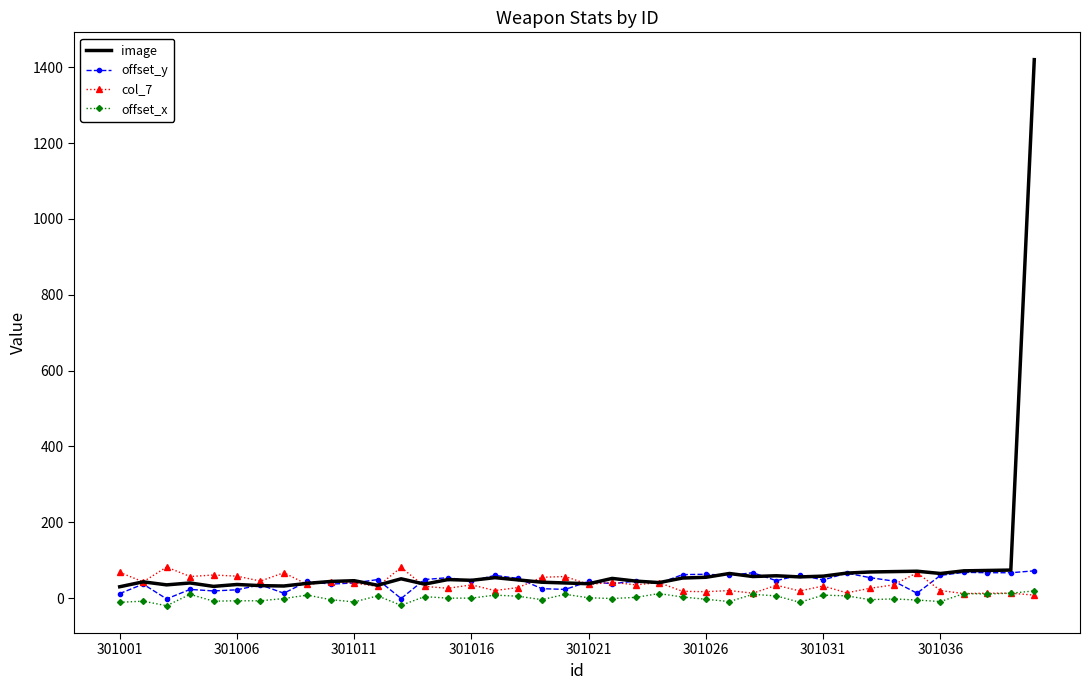

What is the difference between the maximum and minimum values in the offset_x series?

39